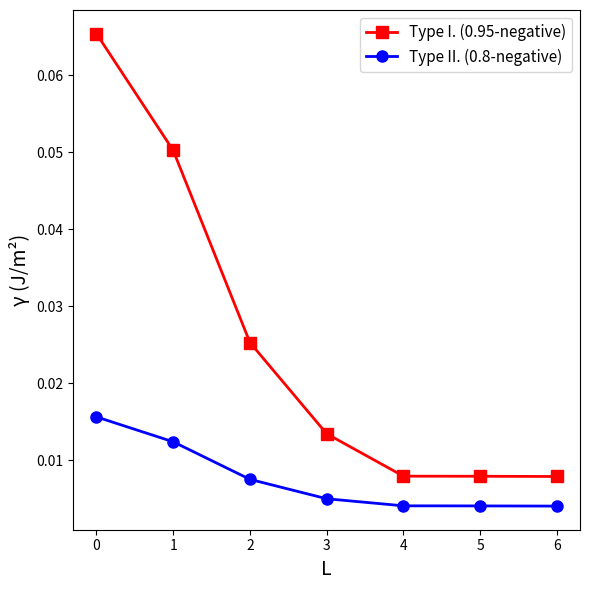

Which series has the largest range (max minus min)?

Type I. (0.95-negative)